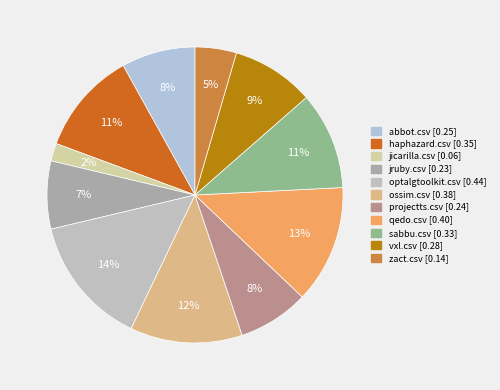

Rank the categories by value from lowest to highest.

jicarilla.csv, zact.csv, jruby.csv, projectts.csv, abbot.csv, vxl.csv, sabbu.csv, haphazard.csv, ossim.csv, qedo.csv, optalgtoolkit.csv